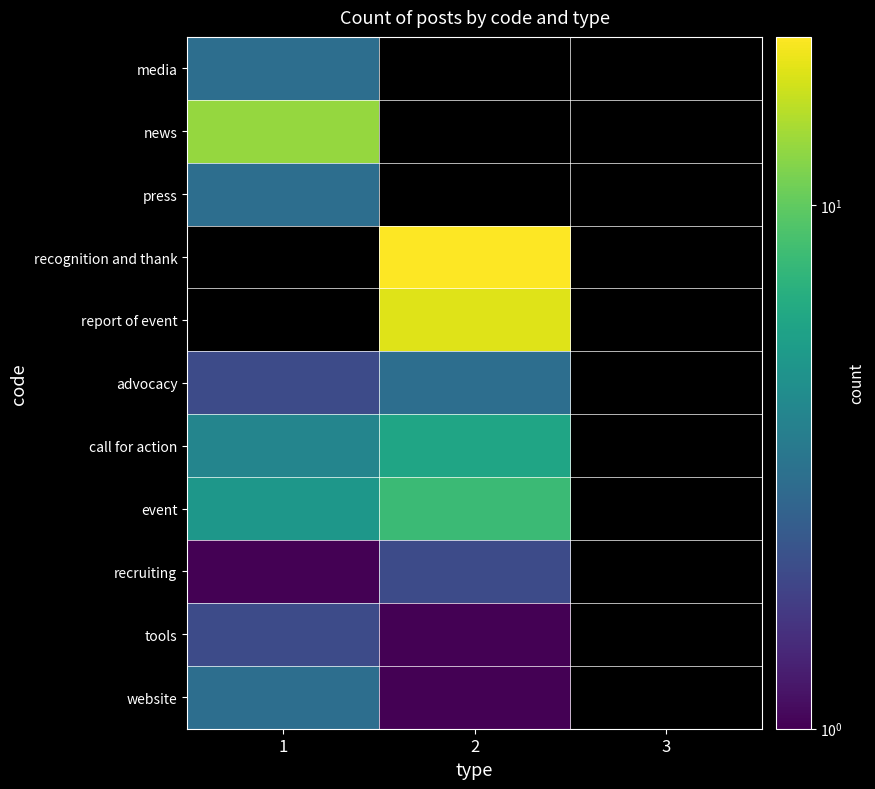

How many distinct data groups are displayed?

11